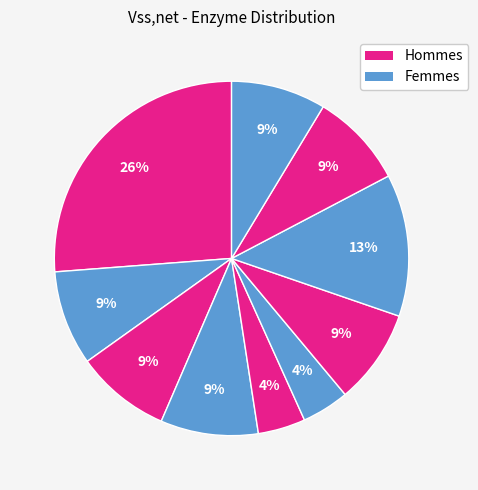

How many slices are in this pie chart?

10